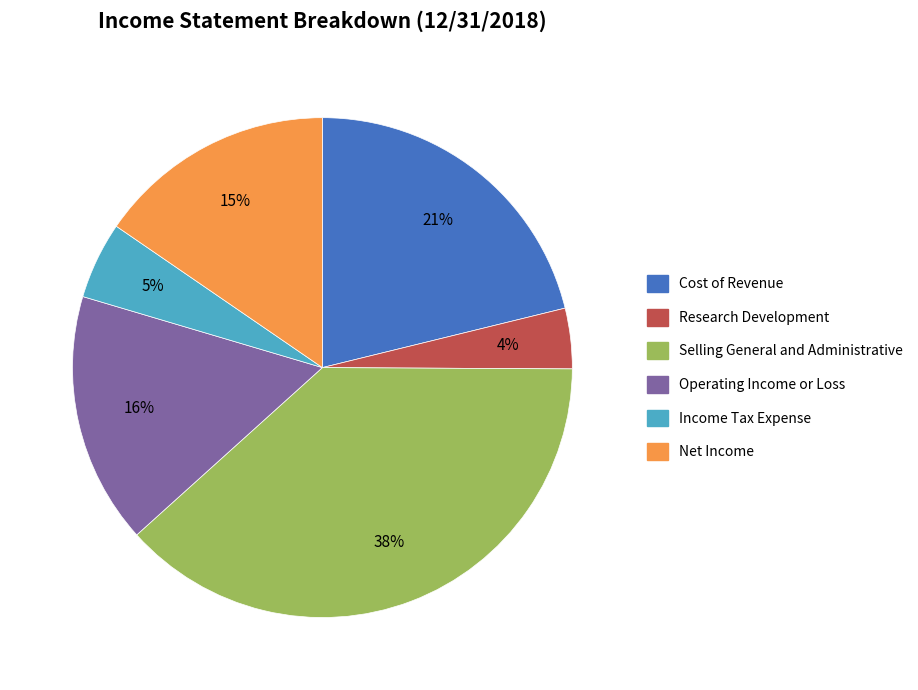

Does Operating Income or Loss account for over 50% of the chart?

No